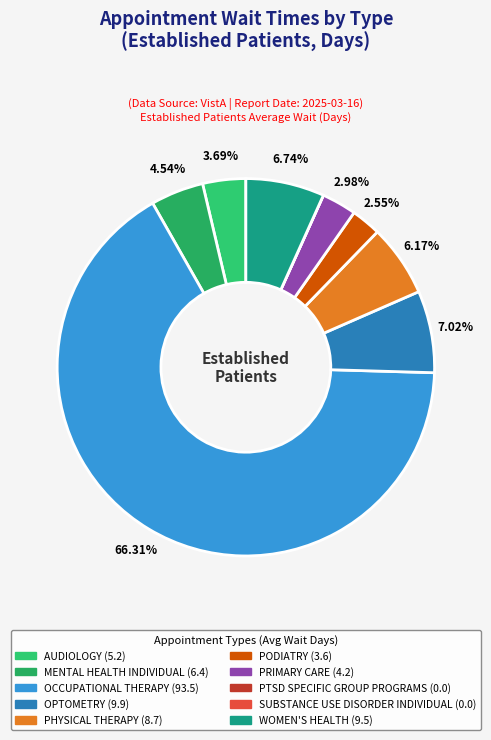

Which slice is the smallest?

PTSD SPECIFIC GROUP PROGRAMS